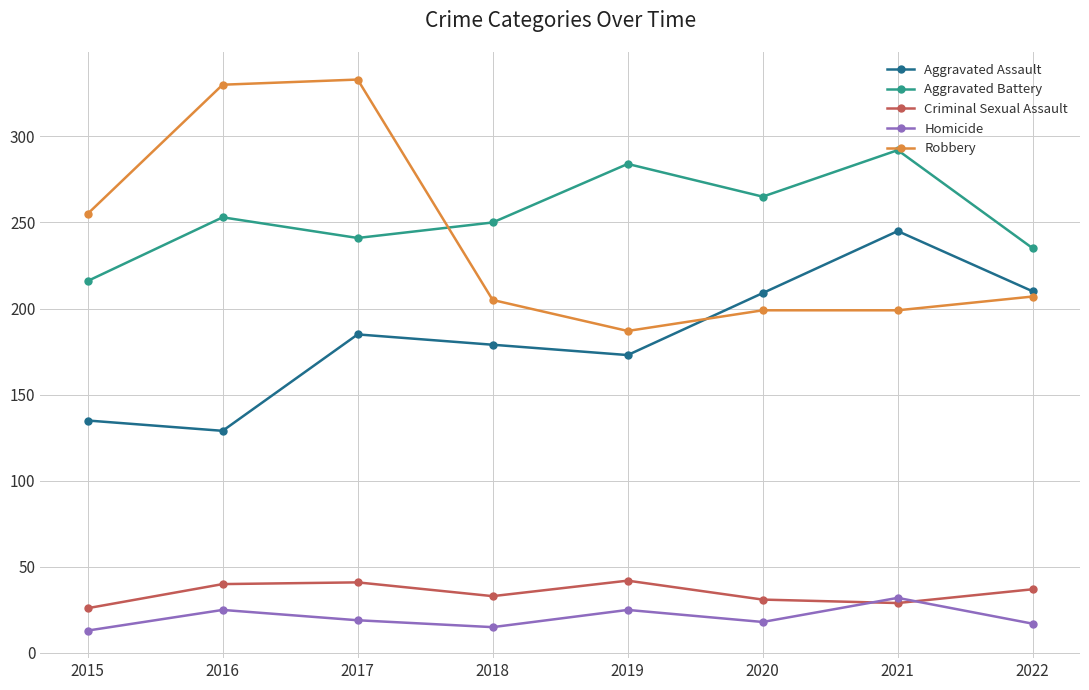

How many data points does each series have?

8